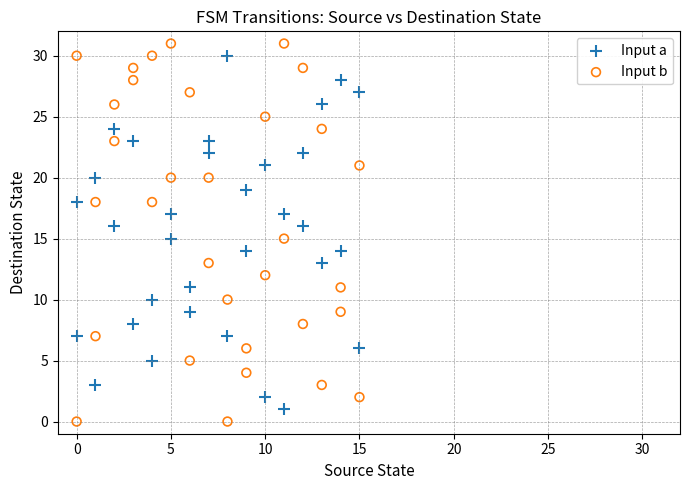

Across all data points, what is the range of Y values (max minus min)?

31